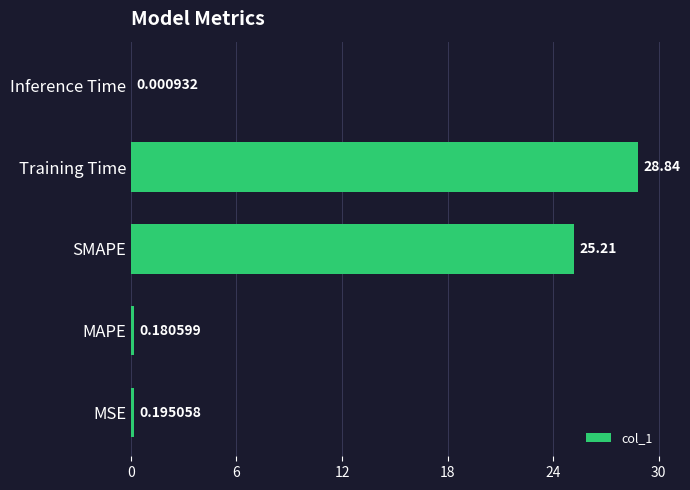

What is the sum of the values at SMAPE and Inference Time?

25.2